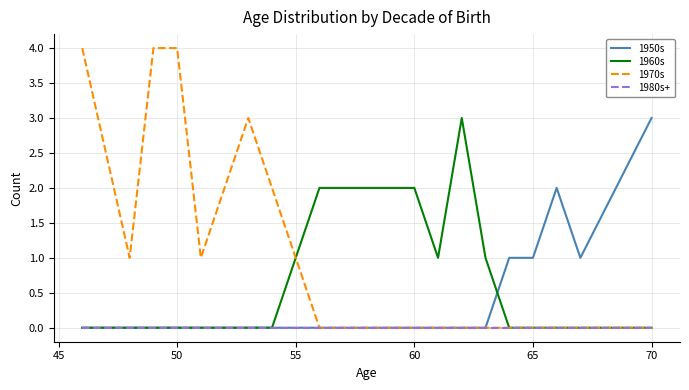

List the series in order of their overall mean, highest first.

1970s, 1960s, 1950s, 1980s+